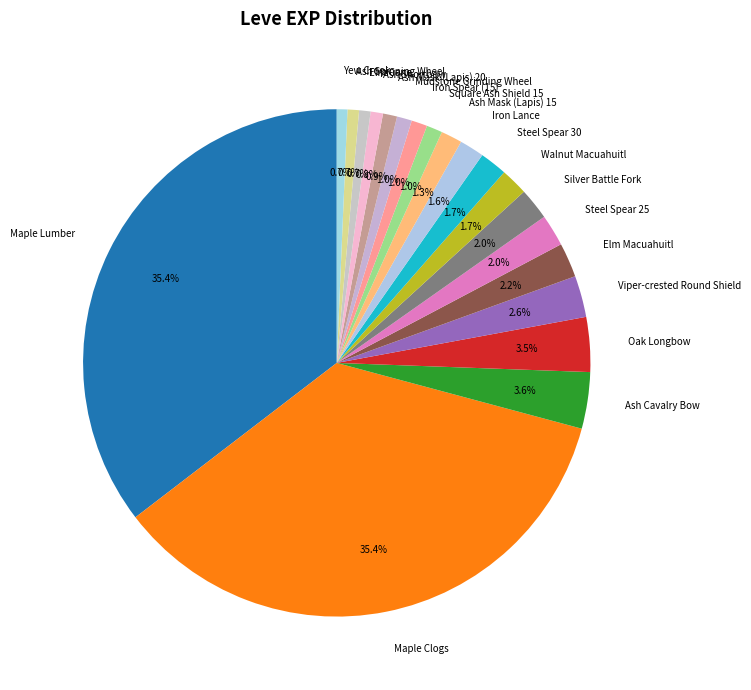

To the nearest percent, what percentage of the pie is Square Ash Shield 15?

1%